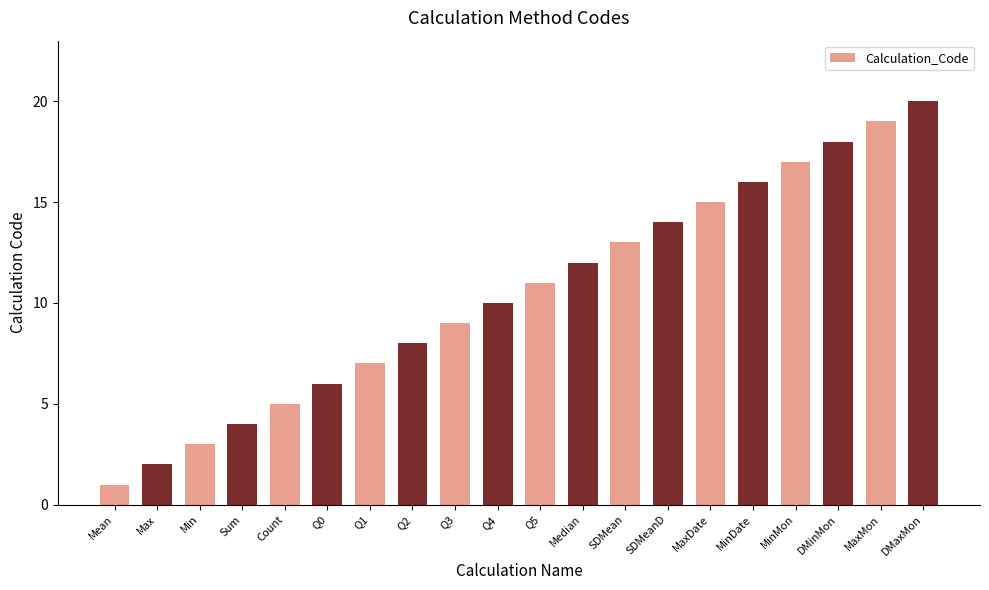

What is the difference between the maximum and minimum values?

19